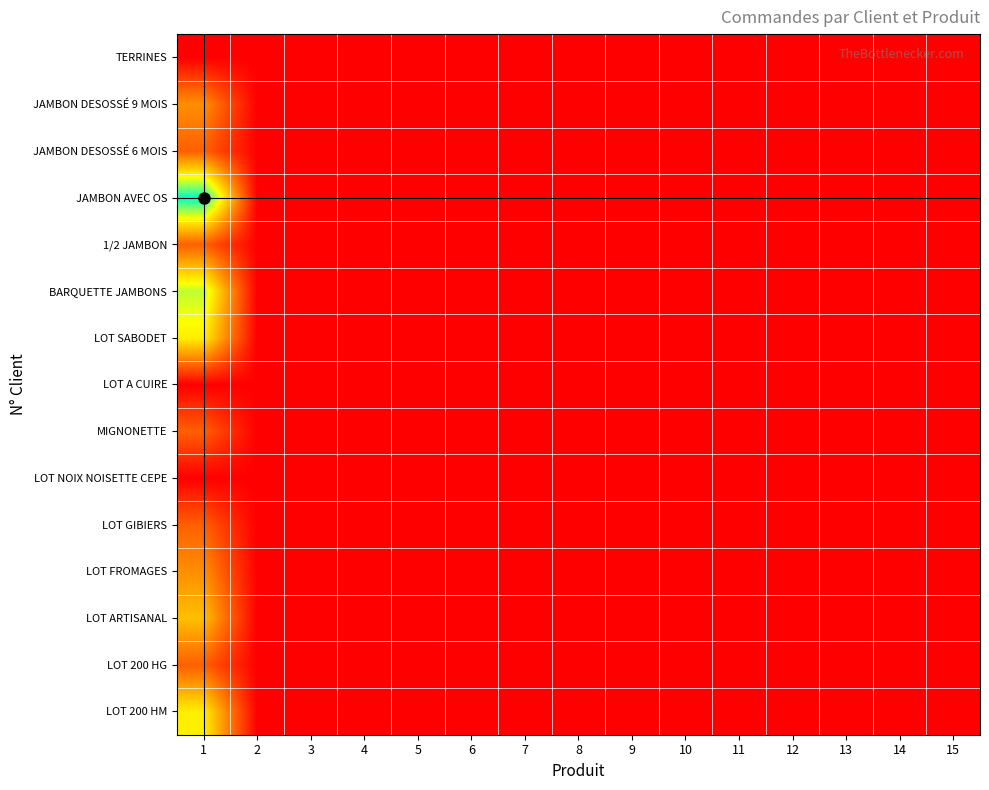

At which category does the chart reach its minimum across all series?

2